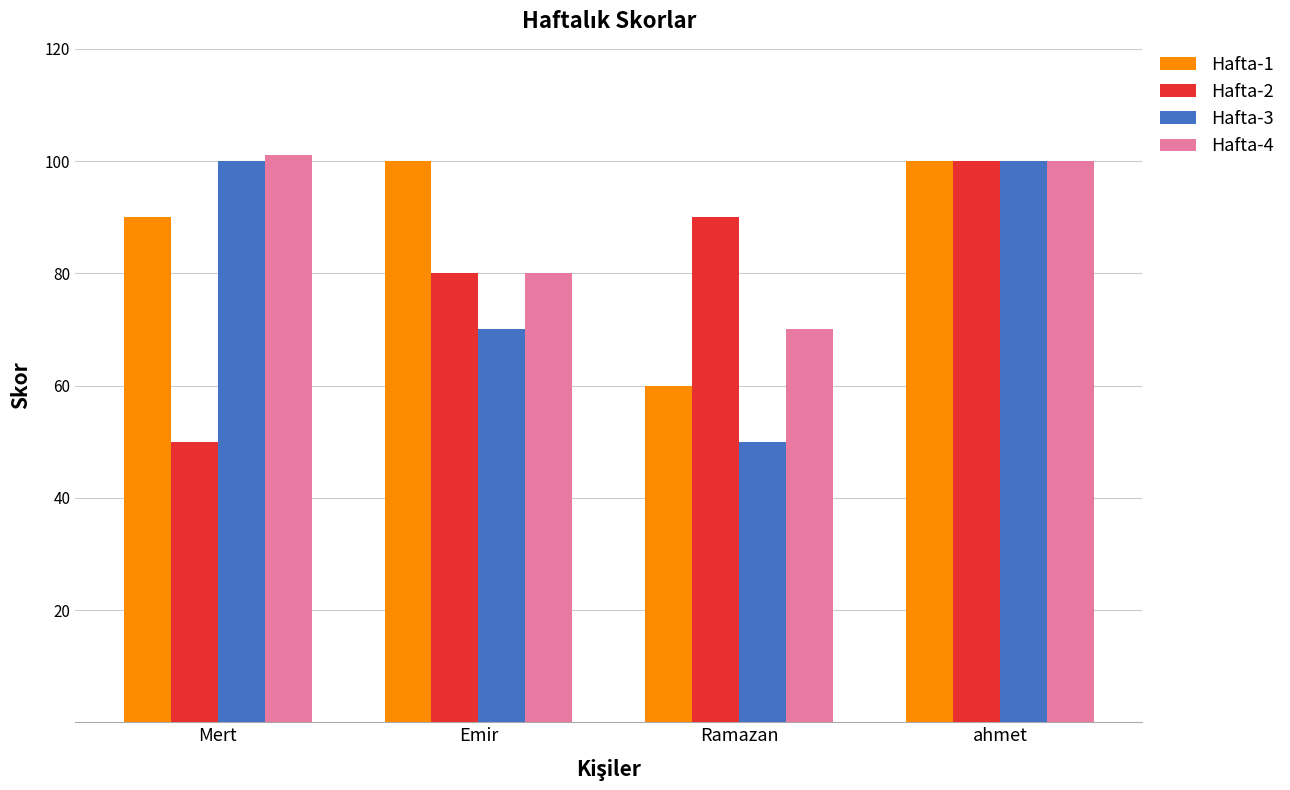

How many values in the Hafta-3 series are below 100?

2